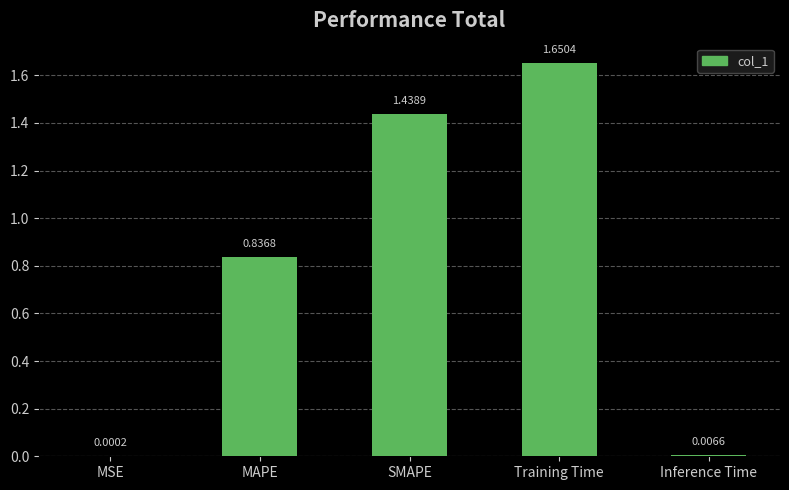

At which category does the chart reach its peak across all series?

Training Time